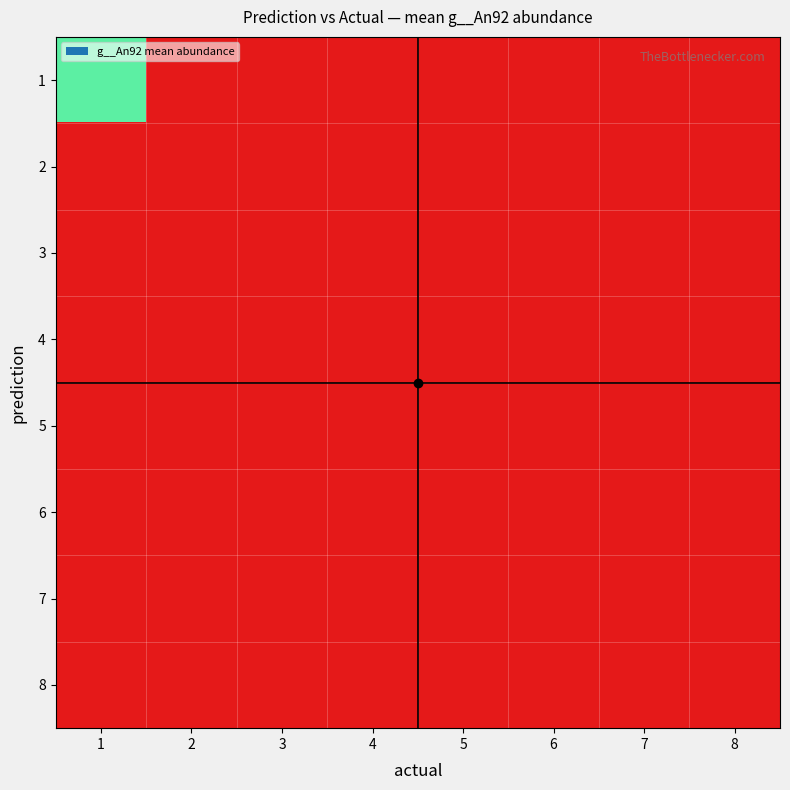

Reading left to right, transcribe all the data shown in this chart.

1: 1=0.8	2=0.0	3=0.0	4=0.0	5=0.0	6=0.0	7=0.0	8=0.0
2: 1=0.0	2=0.0	3=0.0	4=0.0	5=0.0	6=0.0	7=0.0	8=0.0
3: 1=0.0	2=0.0	3=0.0	4=0.0	5=0.0	6=0.0	7=0.0	8=0.0
4: 1=0.0	2=0.0	3=0.0	4=0.0	5=0.0	6=0.0	7=0.0	8=0.0
5: 1=0.0	2=0.0	3=0.0	4=0.0	5=0.0	6=0.0	7=0.0	8=0.0
6: 1=0.0	2=0.0	3=0.0	4=0.0	5=0.0	6=0.0	7=0.0	8=0.0
7: 1=0.0	2=0.0	3=0.0	4=0.0	5=0.0	6=0.0	7=0.0	8=0.0
8: 1=0.0	2=0.0	3=0.0	4=0.0	5=0.0	6=0.0	7=0.0	8=0.0